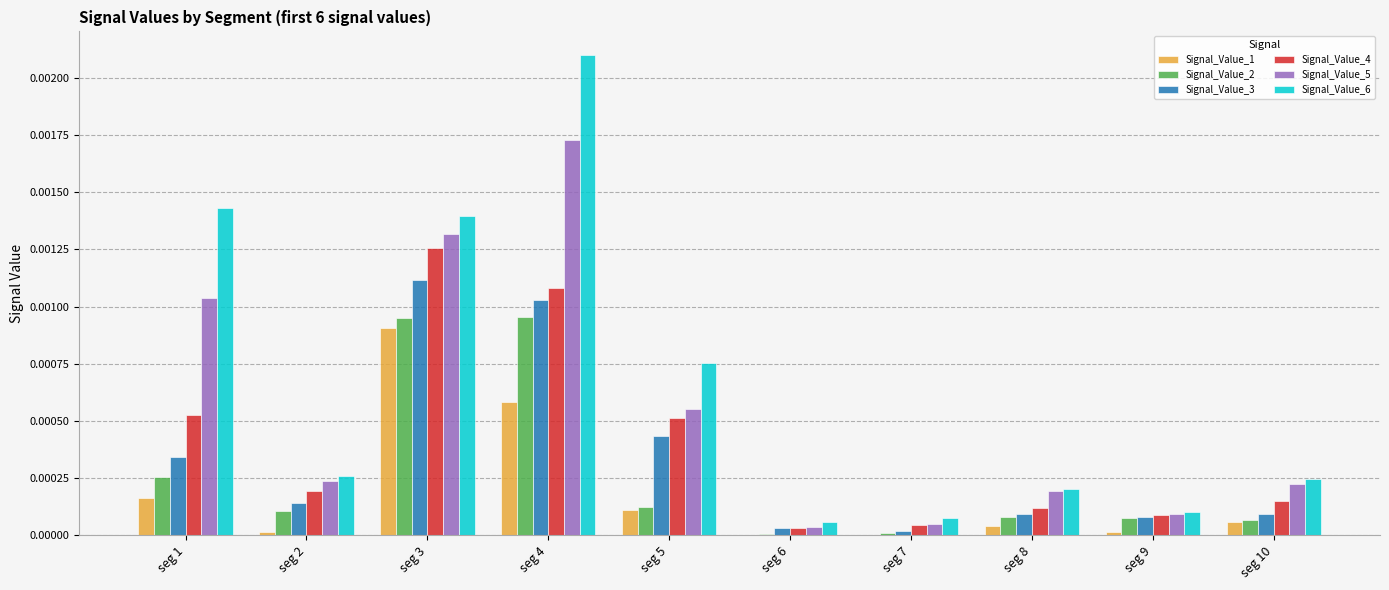

Which category has the highest value in the Signal_Value_5 series?

seg 4